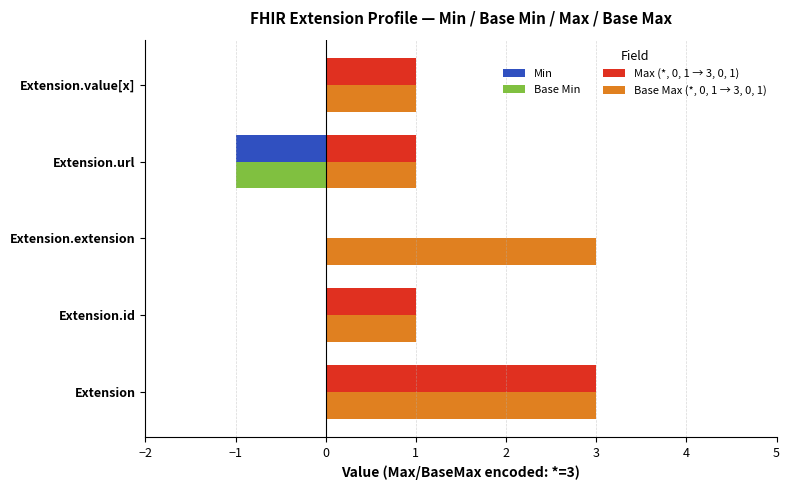

The Max (*, 0, 1 → 3, 0, 1) series shows 0 at Extension.extension. True or false?

True